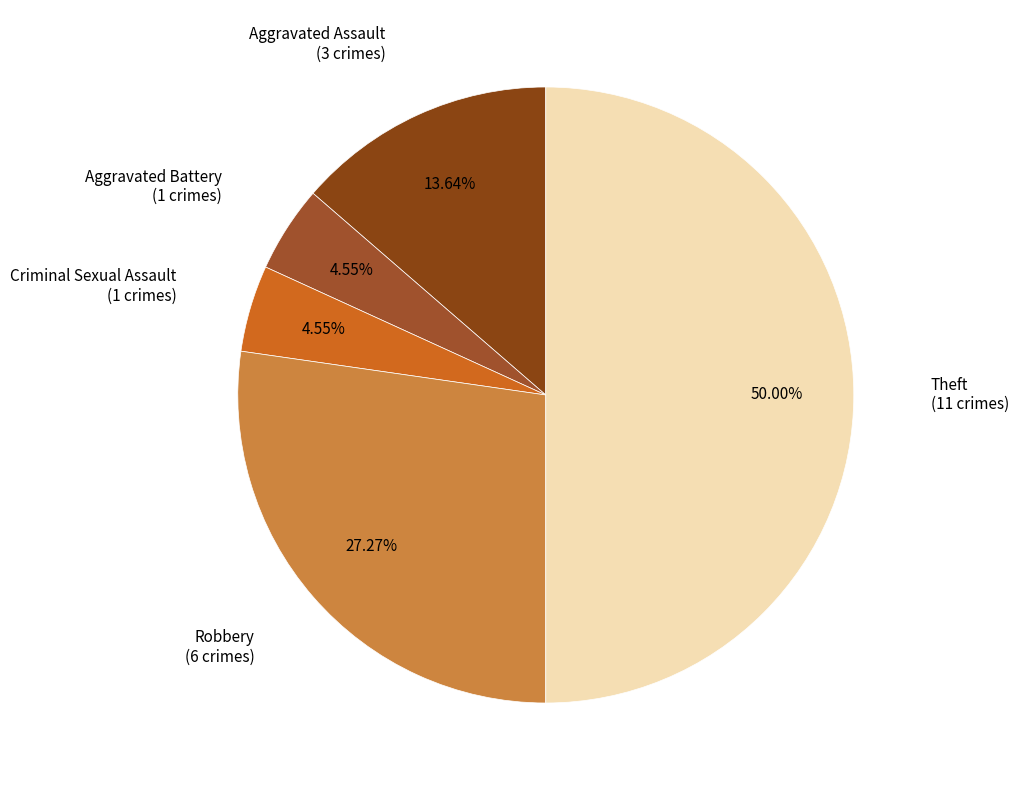

Which category has the biggest portion of the pie?

Theft